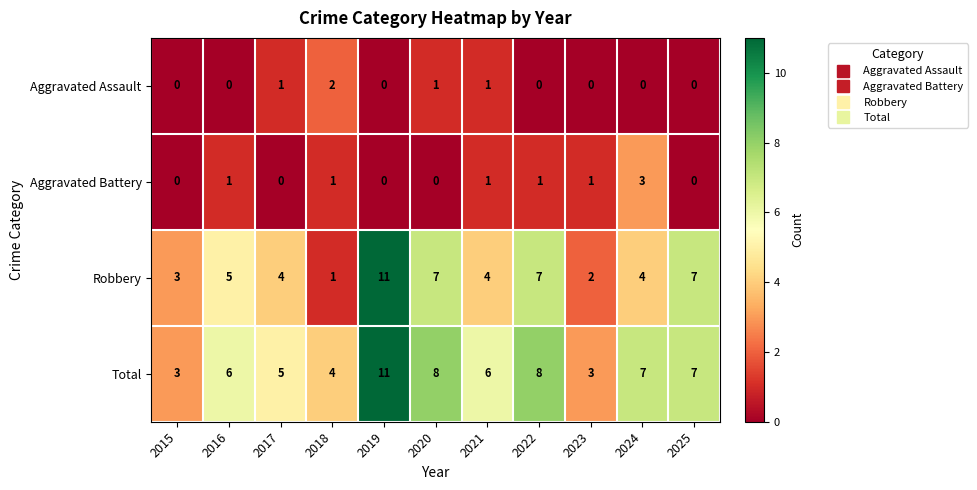

How many data points does each series have?

11